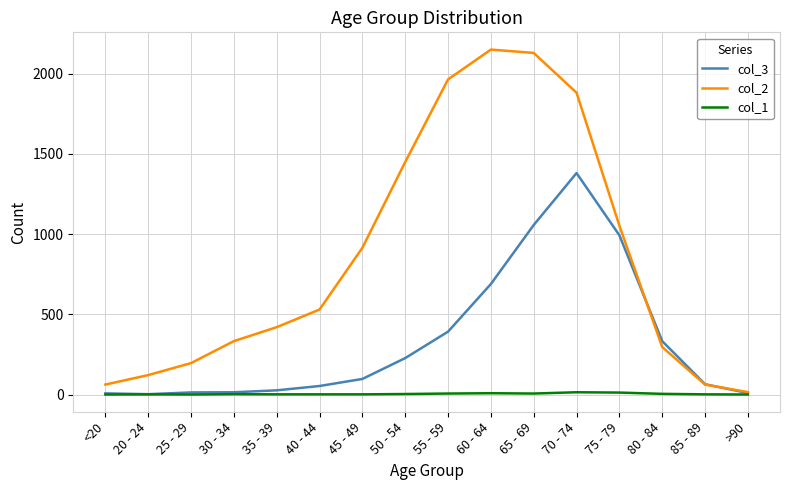

Is it true that col_1 equals 6 at 55 - 59?

True